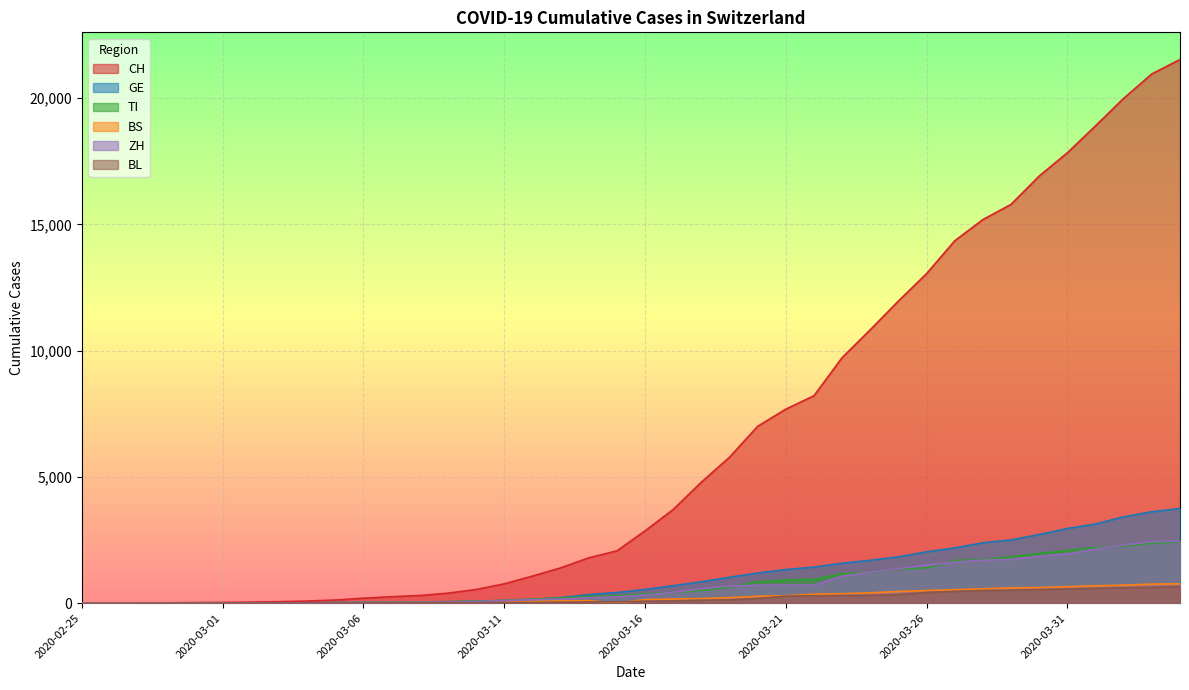

The value of ZH at 2020-02-25 is 921. True or false?

False